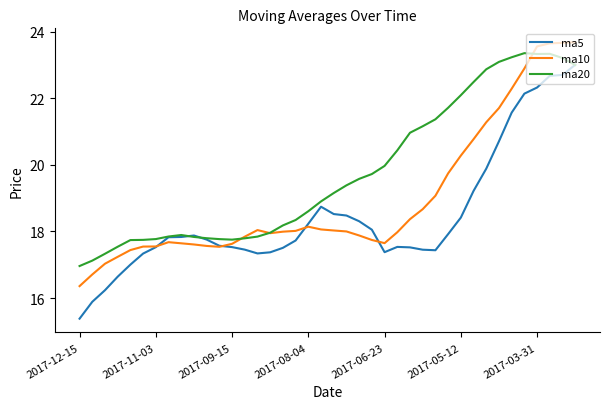

Which series ends up on top after the final intersection of ma5 and ma10?

ma10